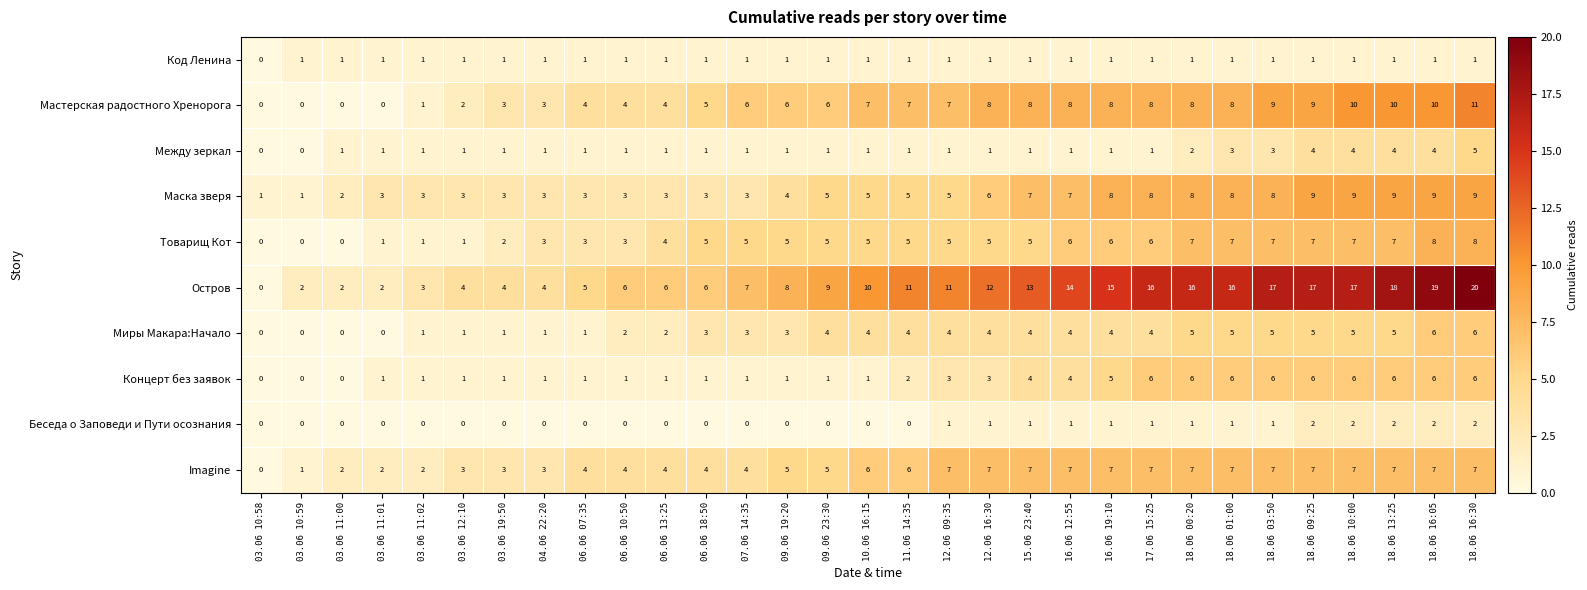

At which category does the chart reach its peak across all series?

18.06 16:30